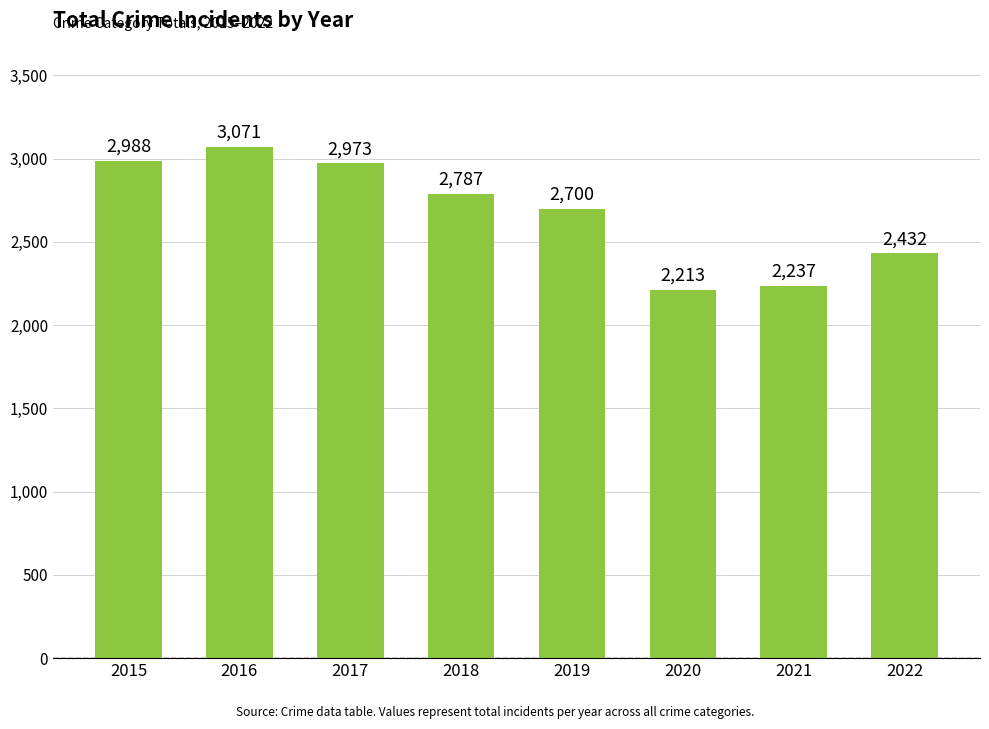

What is the sum of all values?

21401